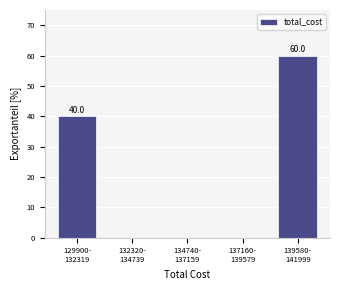

What is the sum of all values?

100